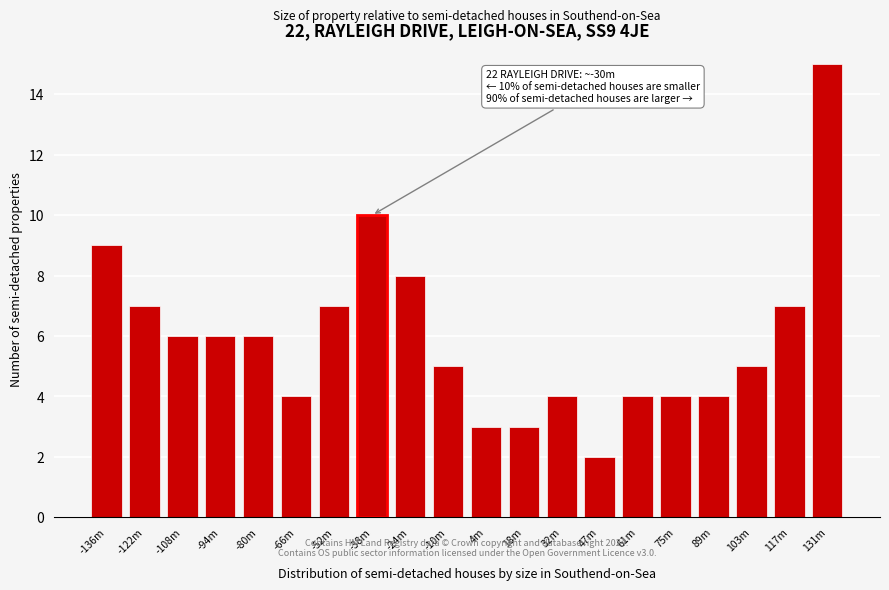

Reading left to right, extract all data points from this chart.

-136m=9	-122m=7	-108m=6	-94m=6	-80m=6	-66m=4	-52m=7	-38m=10	-24m=8	-10m=5	4m=3	18m=3	32m=4	47m=2	61m=4	75m=4	89m=4	103m=5	117m=7	131m=15